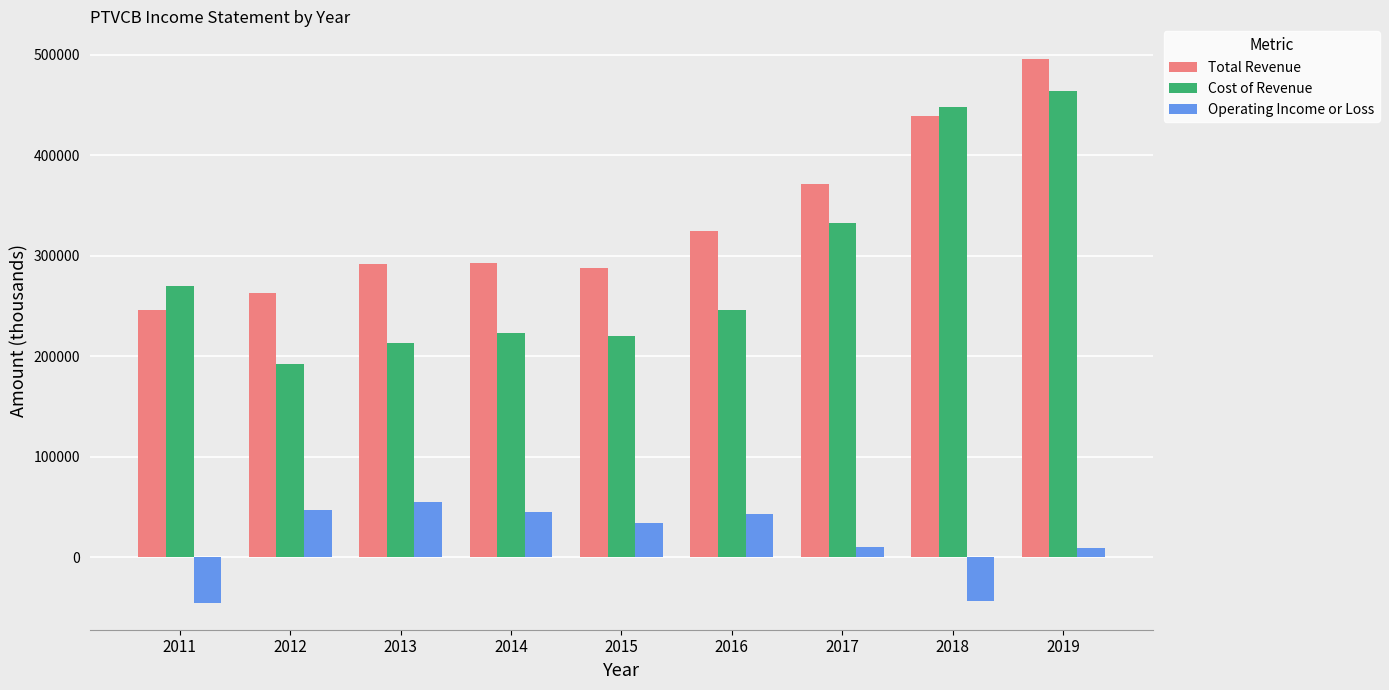

What is the spread (max minus min) of values at 2012?

216400